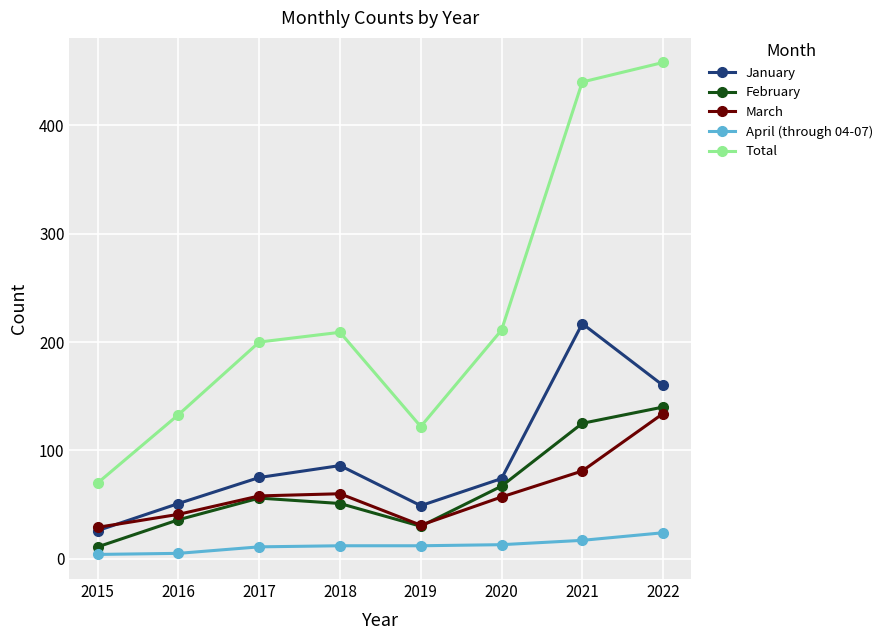

What is the value of the Total point at the 5th from the left?

122